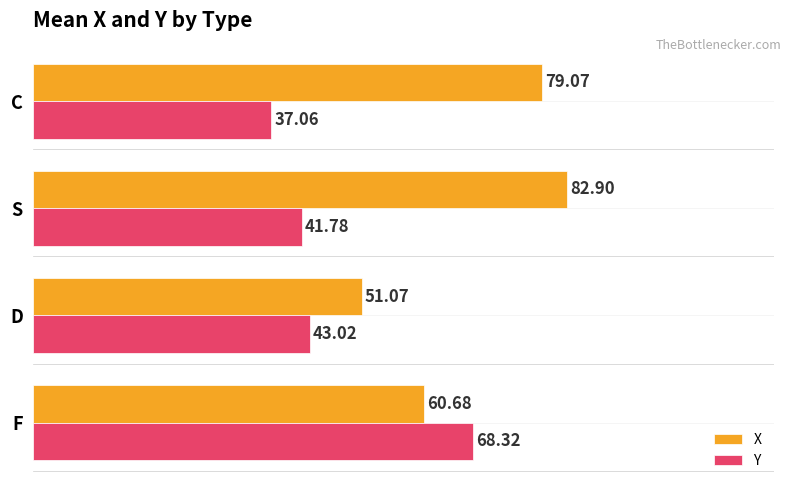

What is the maximum value for X?

82.9